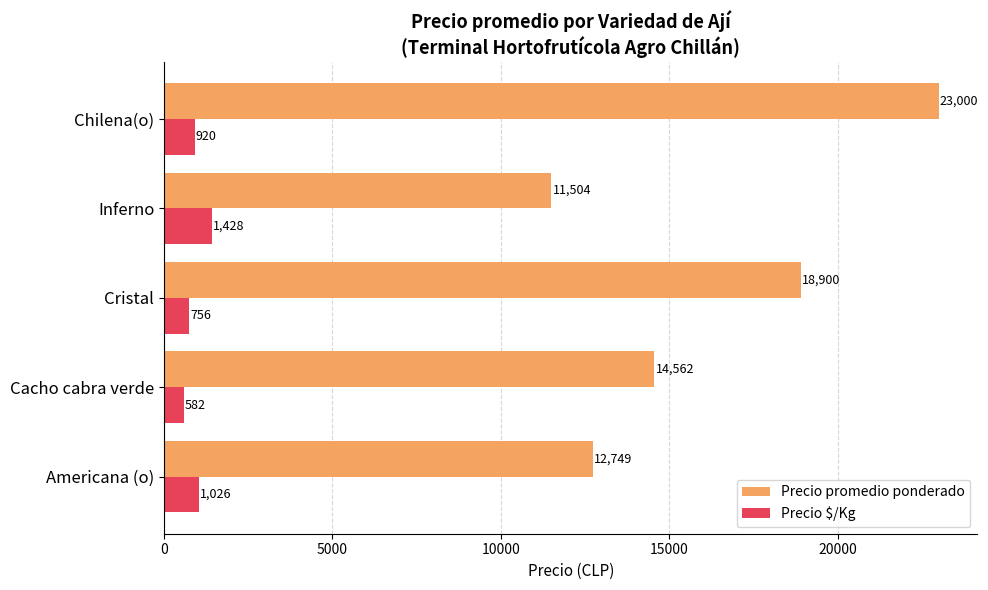

What is the minimum value for Precio promedio ponderado?

11504